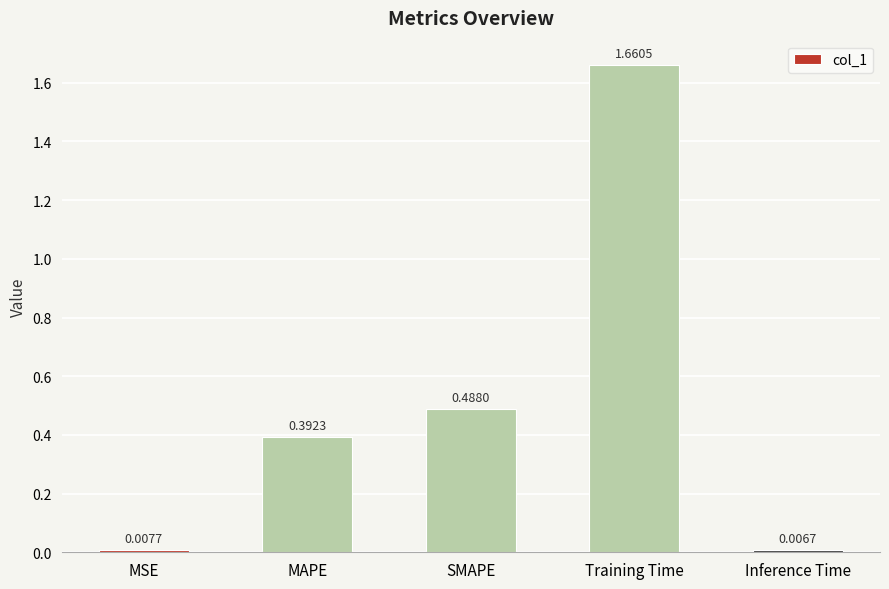

What is the change in value from SMAPE to Inference Time?

-0.5